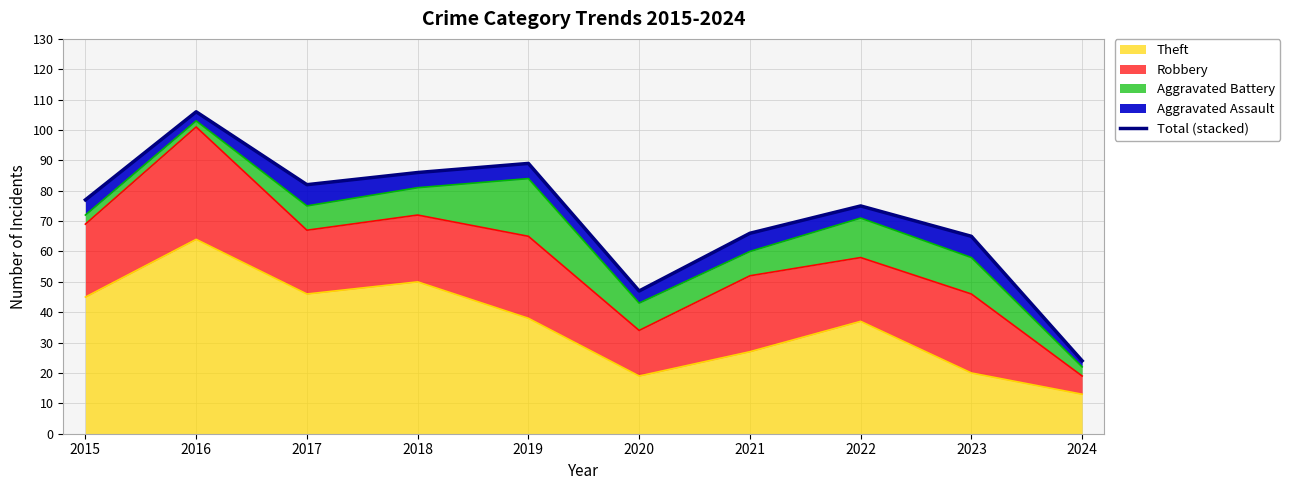

How many data points are less than 77?

5